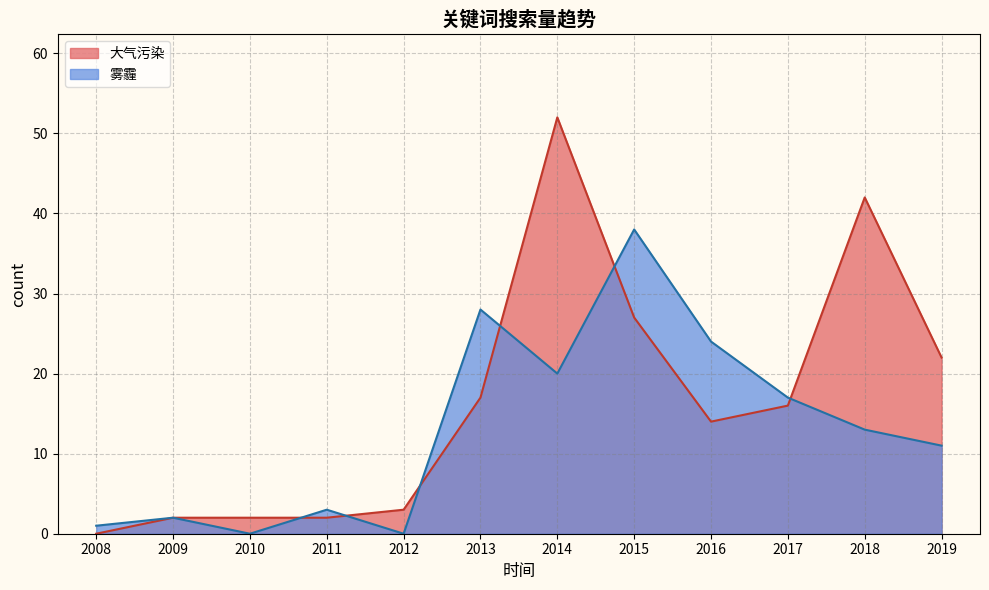

Is the value of 雾霾 at 18 greater than the value of 大气污染 at 2013?

No